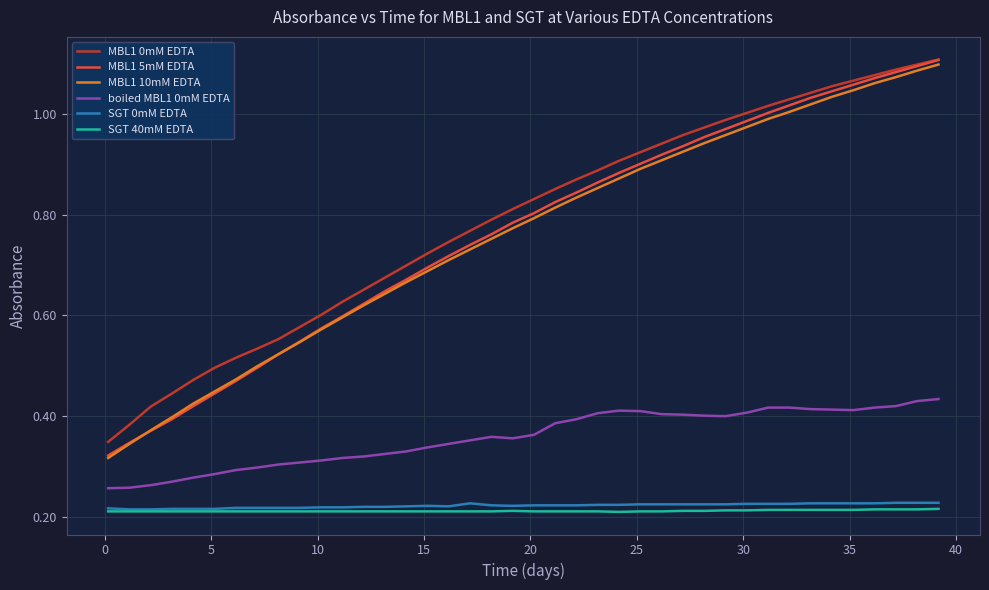

Which series has the widest spread of values?

MBL1 5mM EDTA